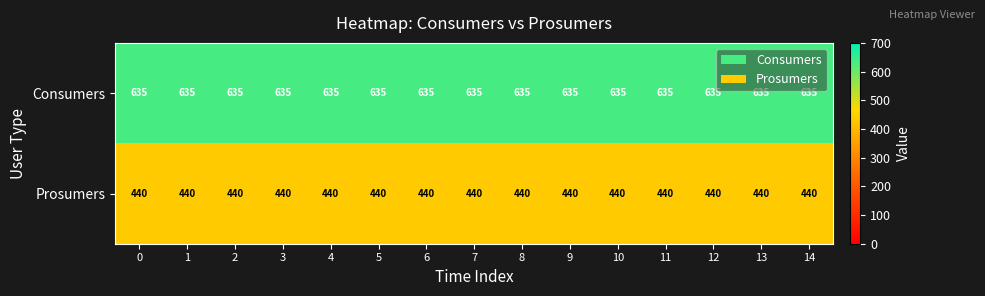

What is the difference between the highest and lowest values at 0?

195